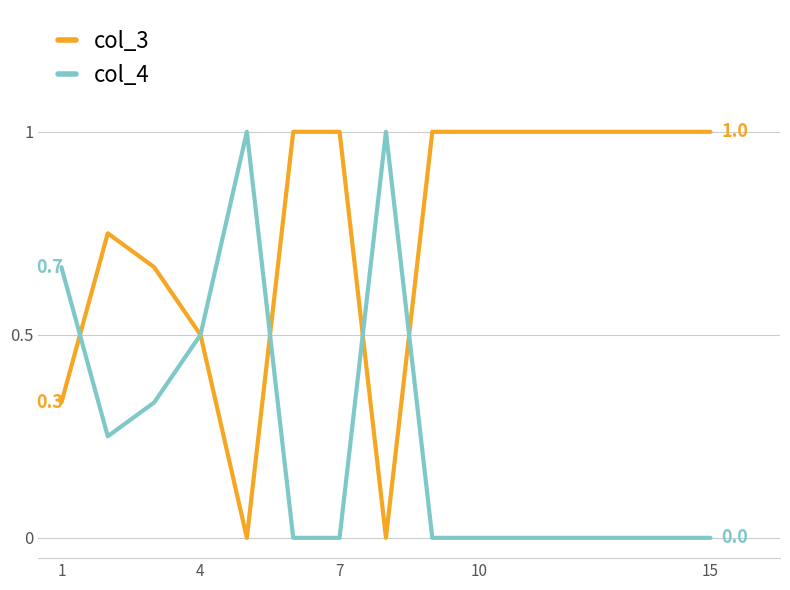

What is the maximum value shown in the chart?

1.0